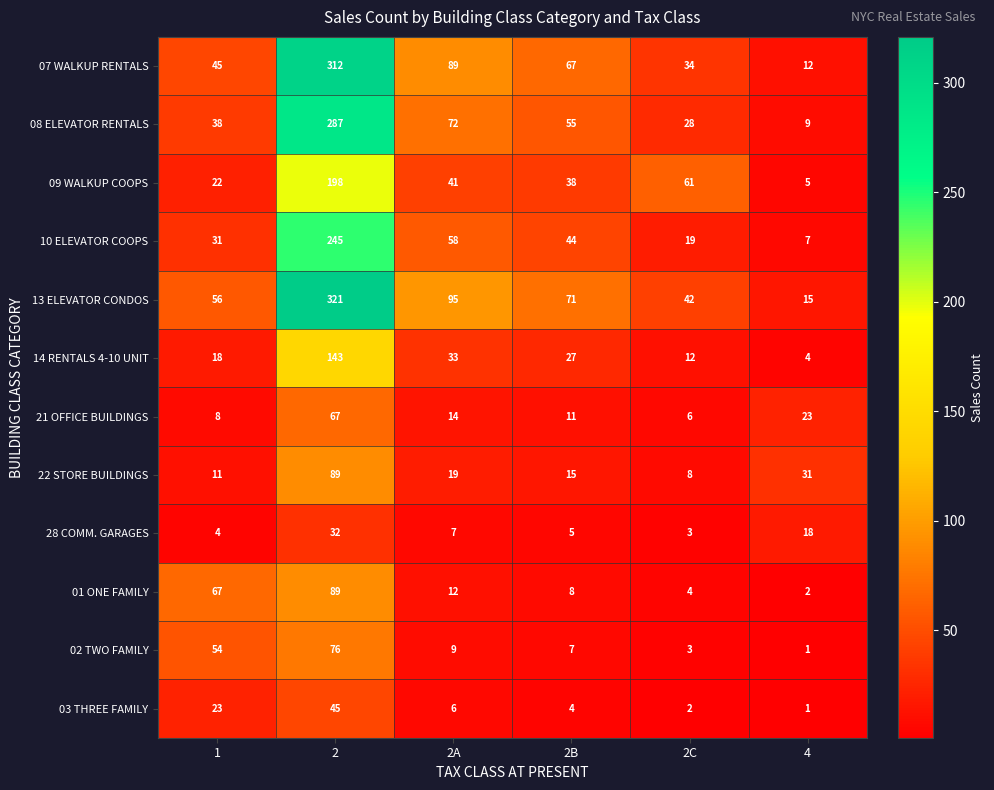

What is the highest value of the 22 STORE BUILDINGS series?

89